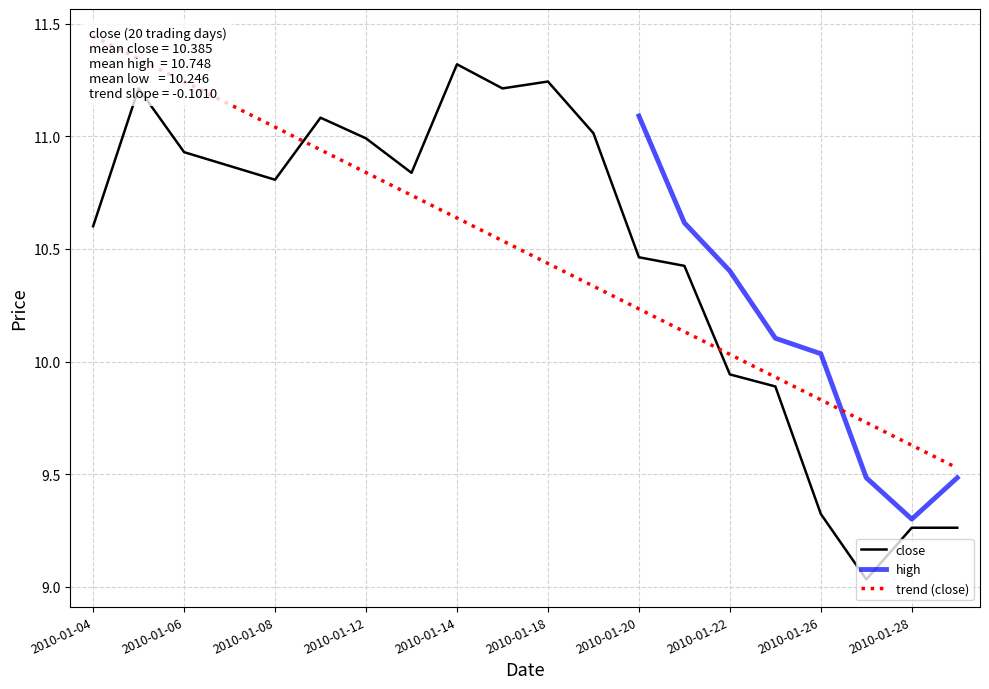

The value of close at 2010-01-14 is 6.5. True or false?

False